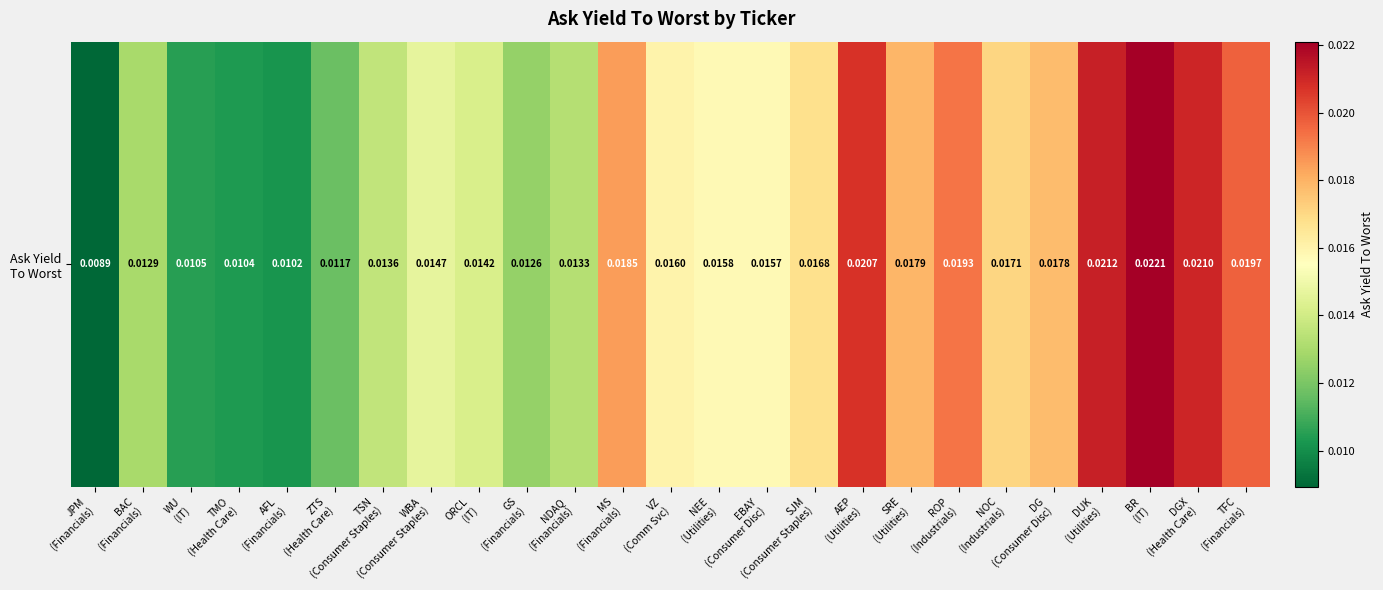

Where is the data nearest to the value 0?

JPM
(Financials)